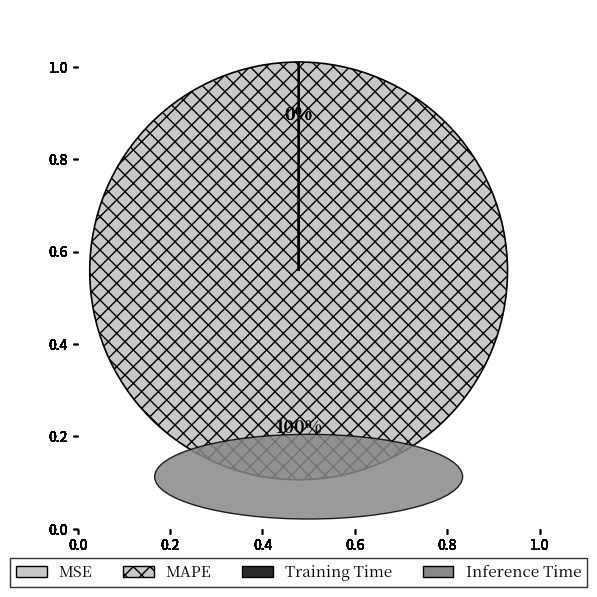

Does Training Time account for over 50% of the chart?

No